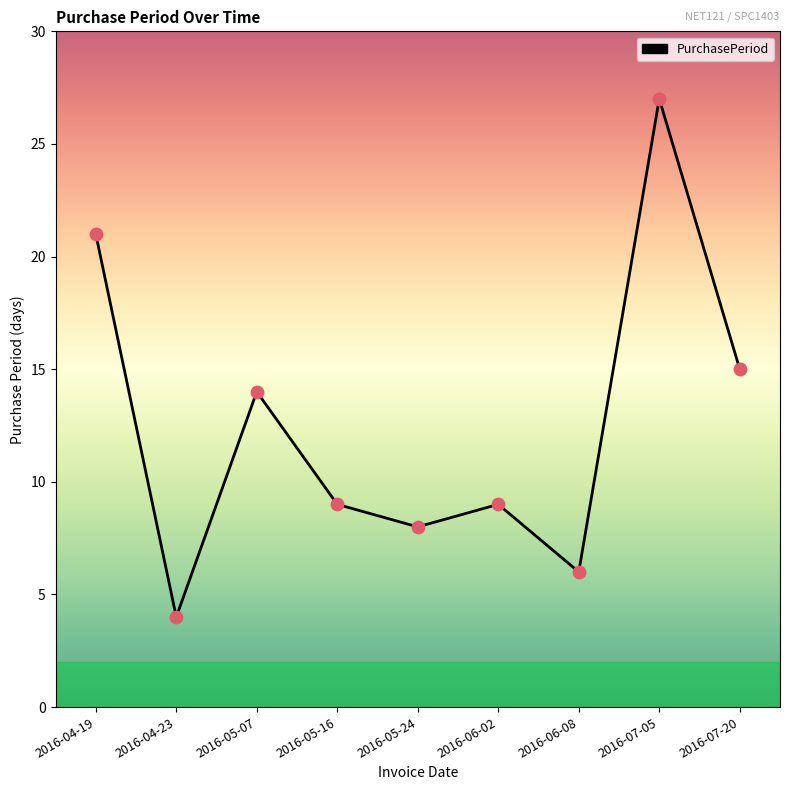

Approximately how many times larger is the value at 2016-06-08 compared to 2016-04-19?

0.3